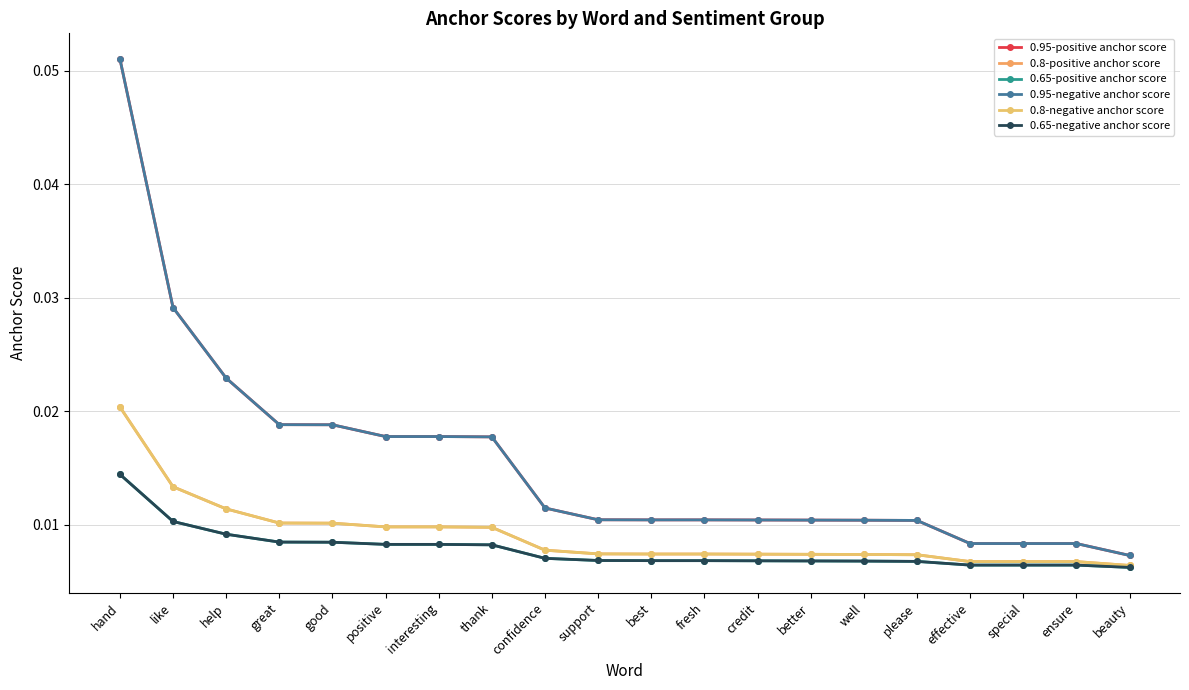

Between well and fresh, which is larger?

fresh